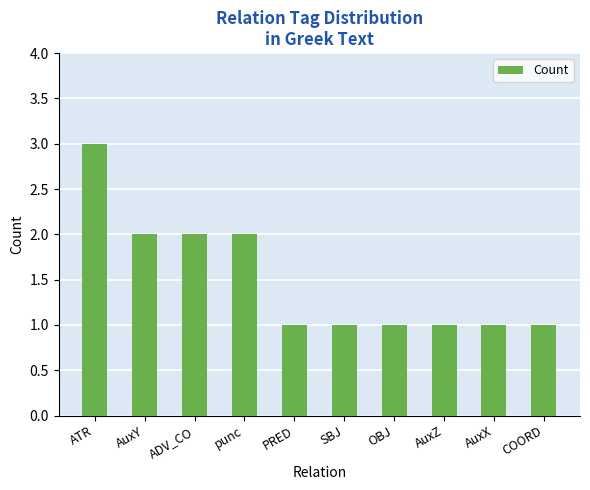

The value at SBJ is 1. True or false?

True